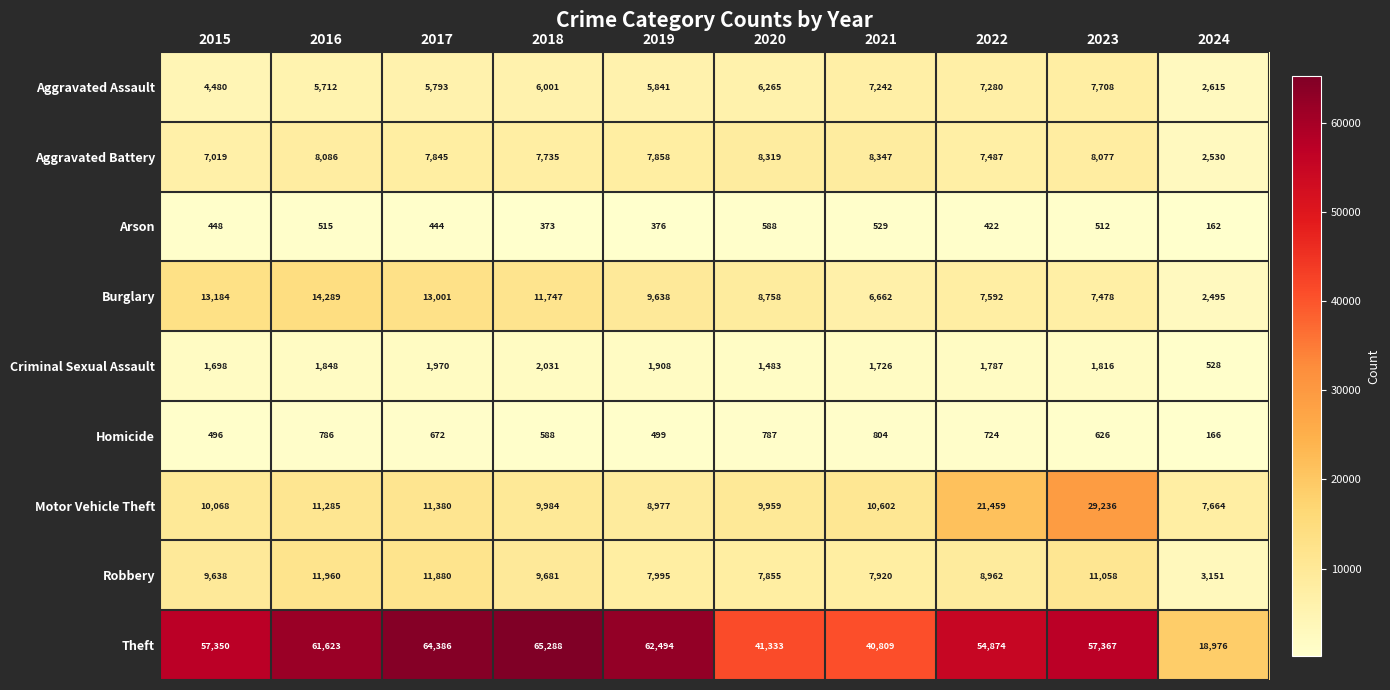

What is the total value across all series at 2017?

117371